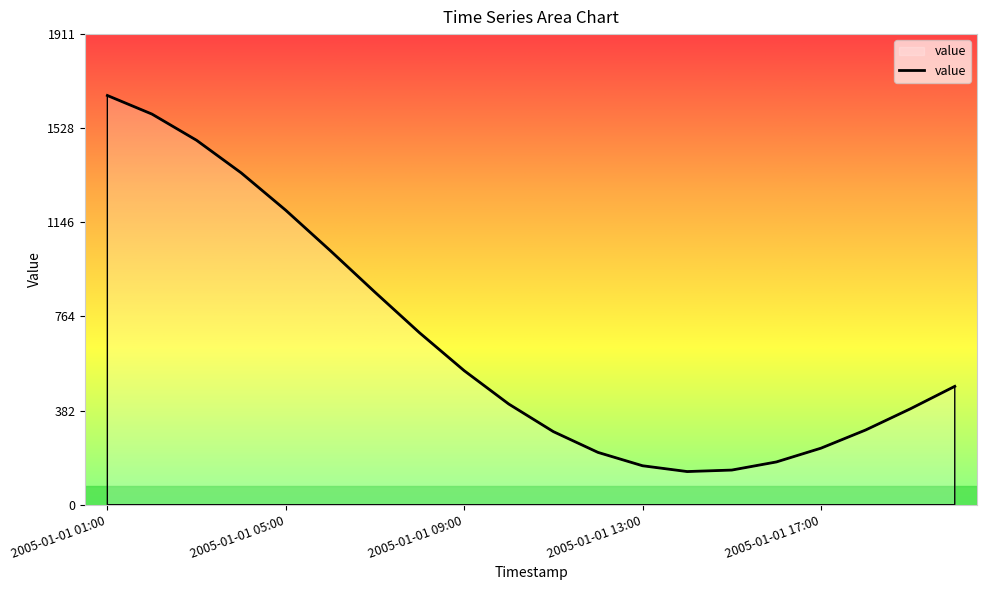

How many distinct data groups are displayed?

1